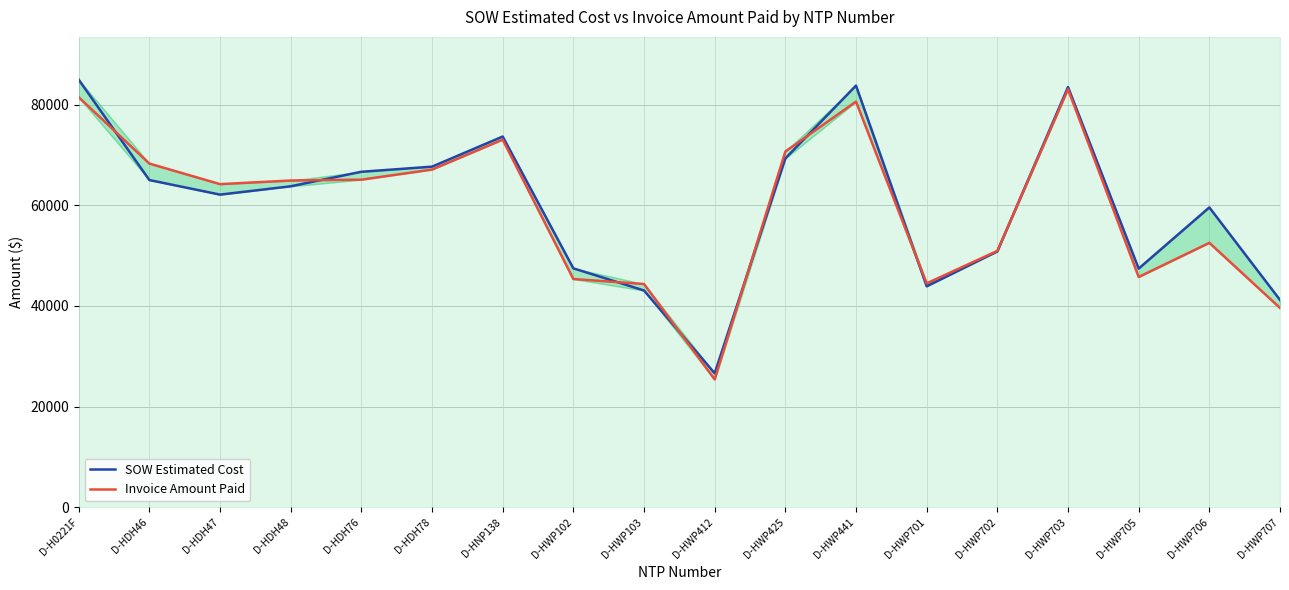

Count the number of categories in the chart.

18